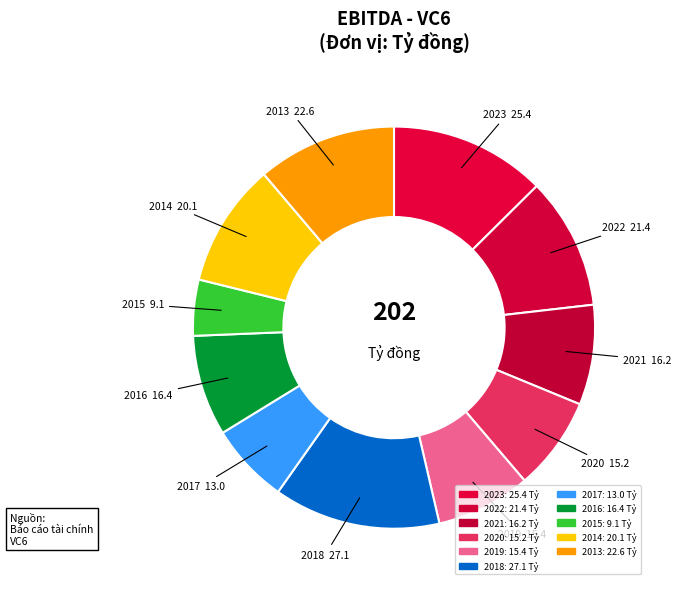

What is the smallest slice in the pie chart?

2015